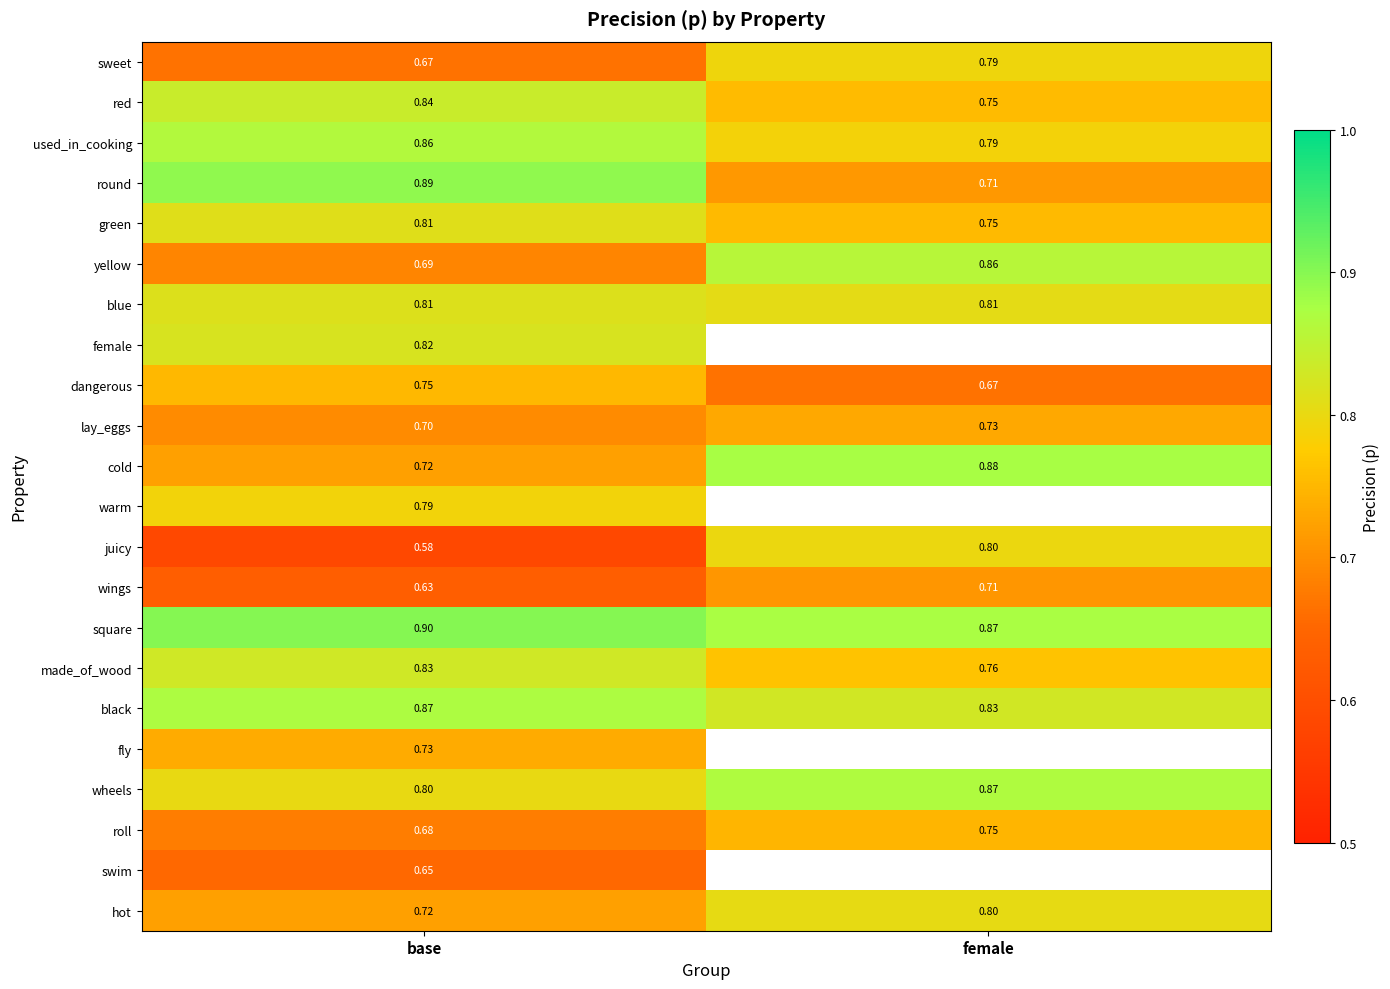

At which label does wings reach its minimum?

base